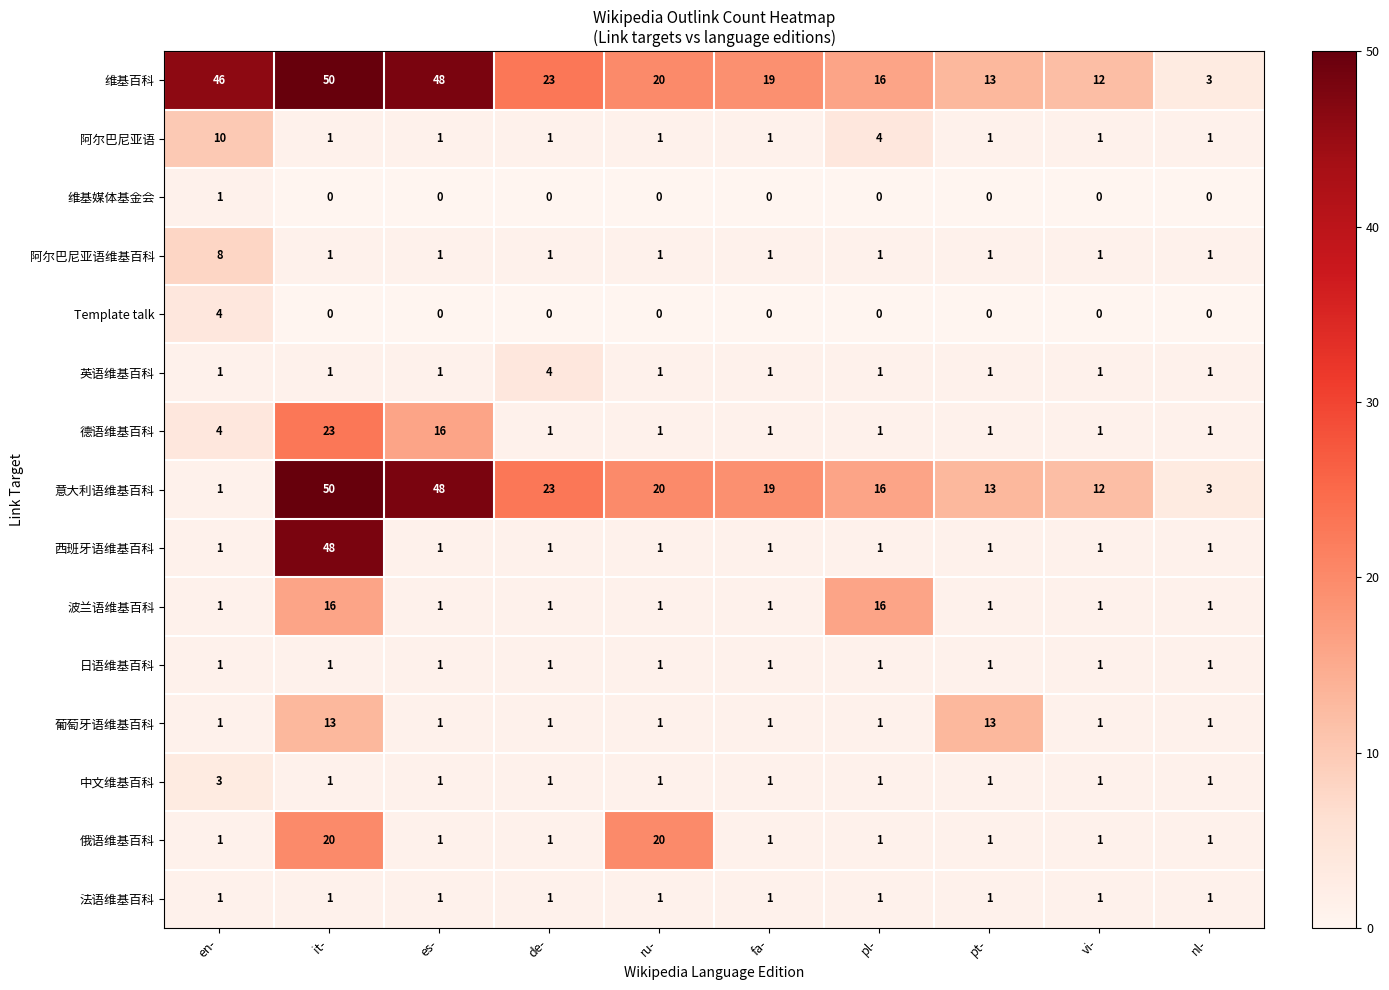

At which label is 维基百科 closest to 26?

de-